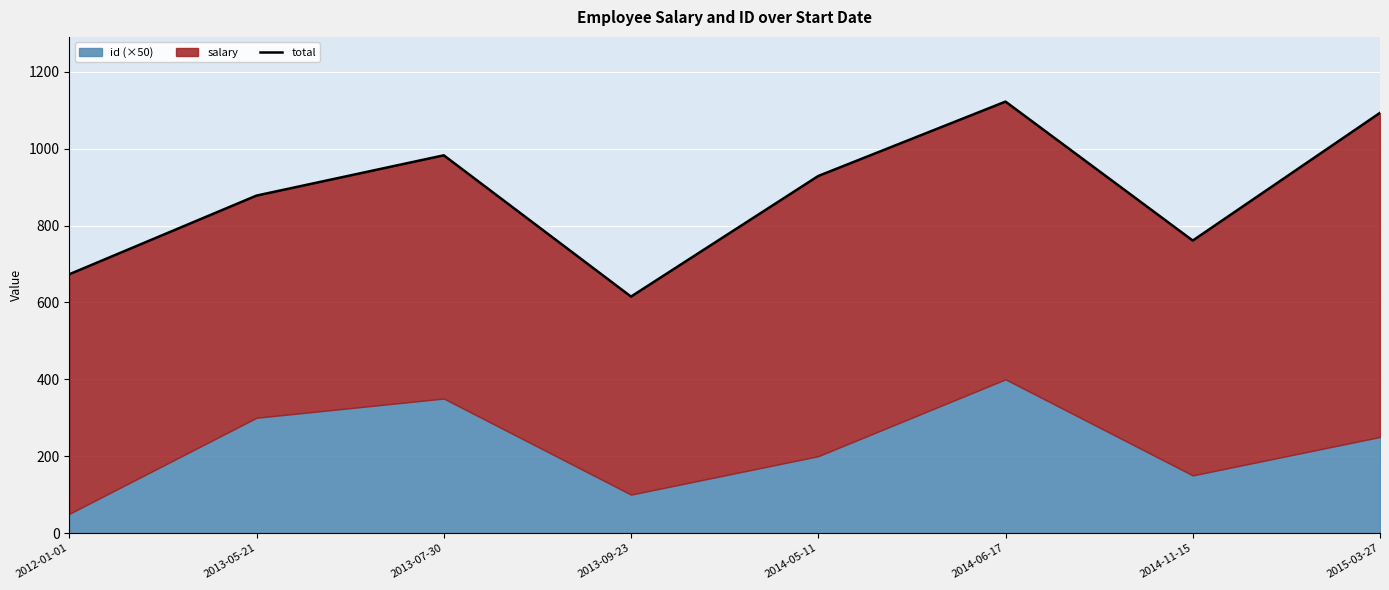

What is the difference between the maximum and minimum values?

507.3